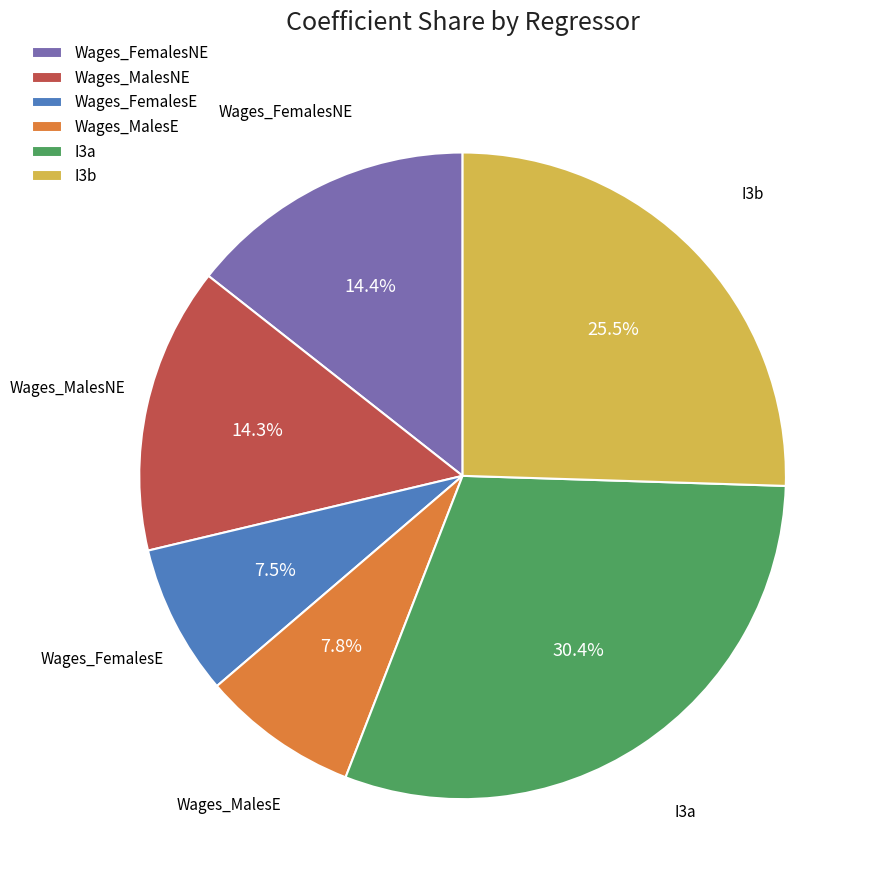

True or false: Wages_MalesNE accounts for 23% of the total.

False